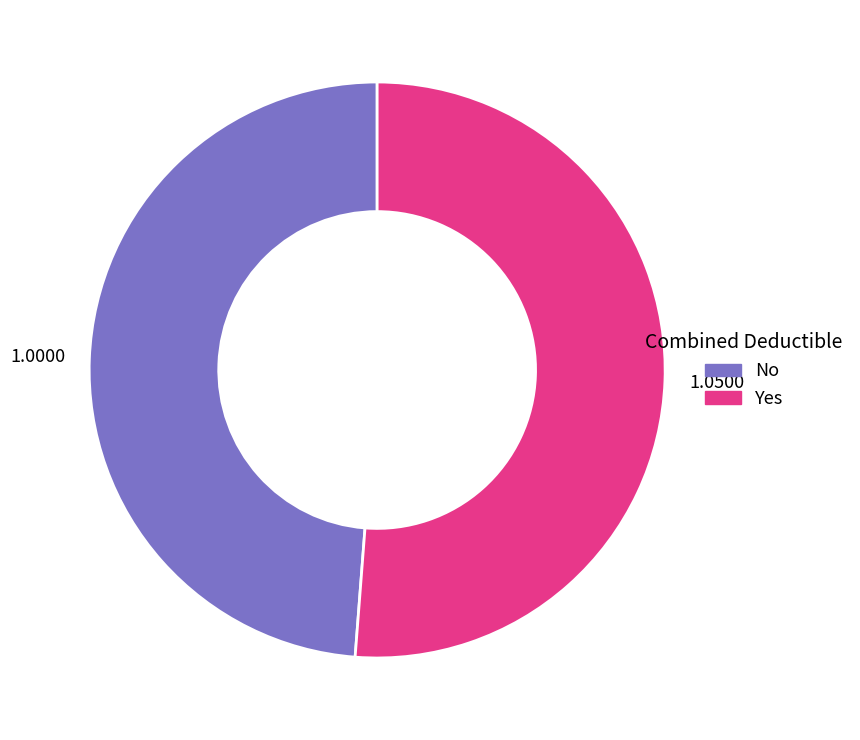

Which category has the biggest portion of the pie?

Yes